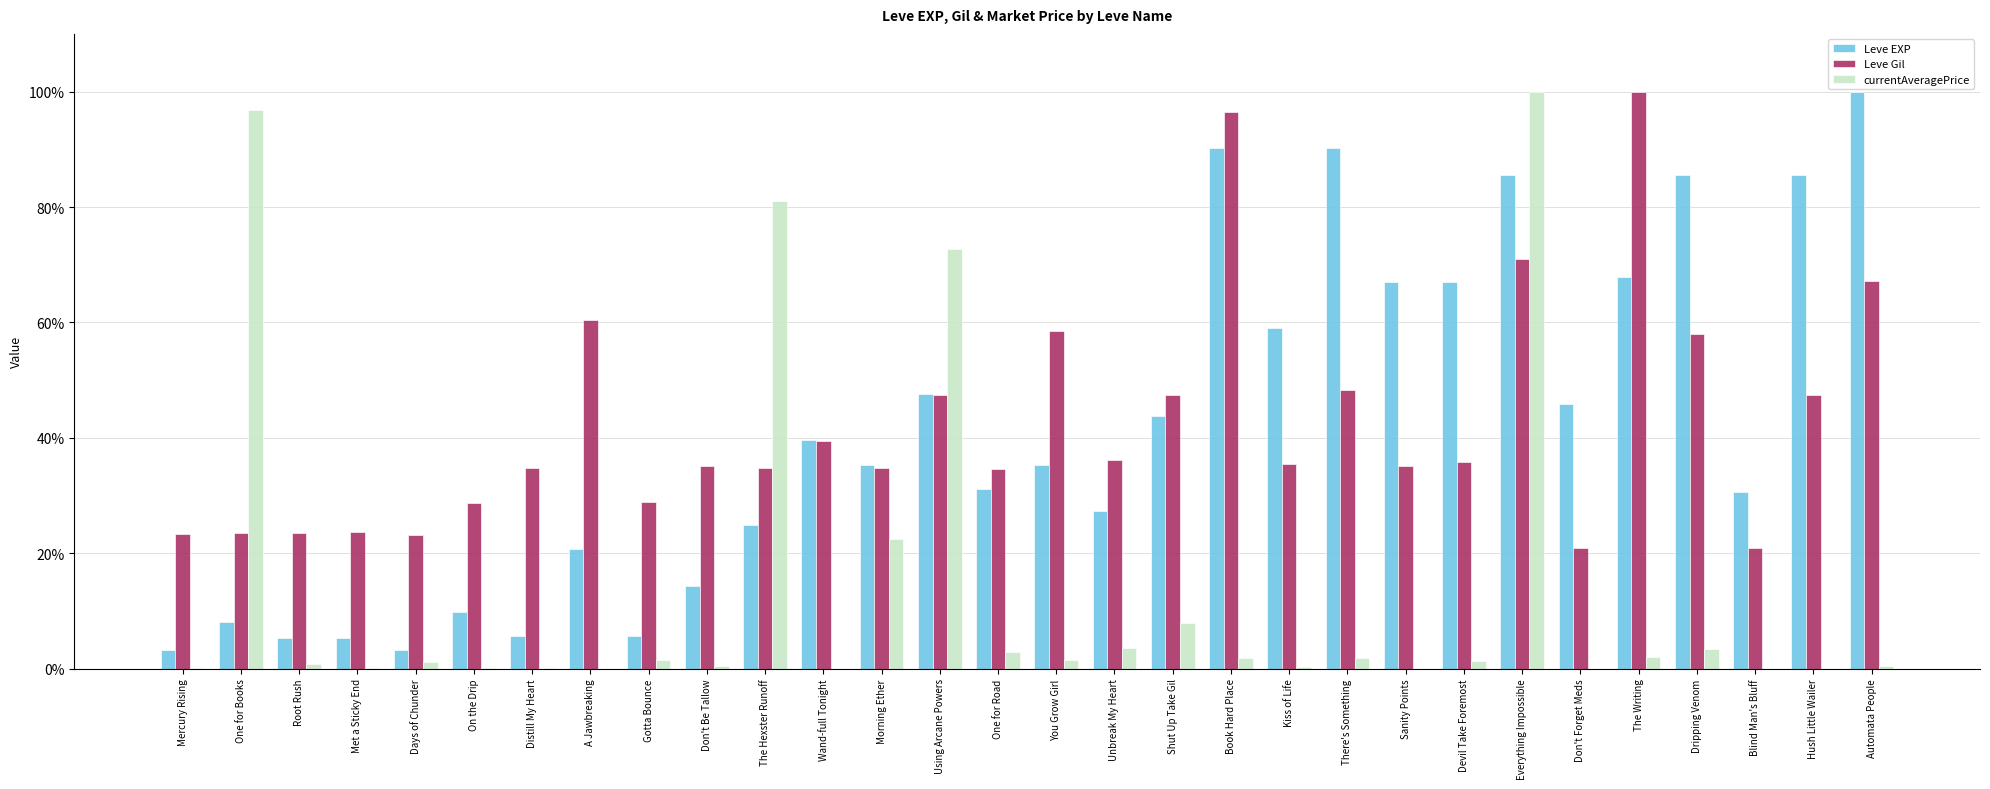

At which category is the sum across all series the highest?

Everything Impossible